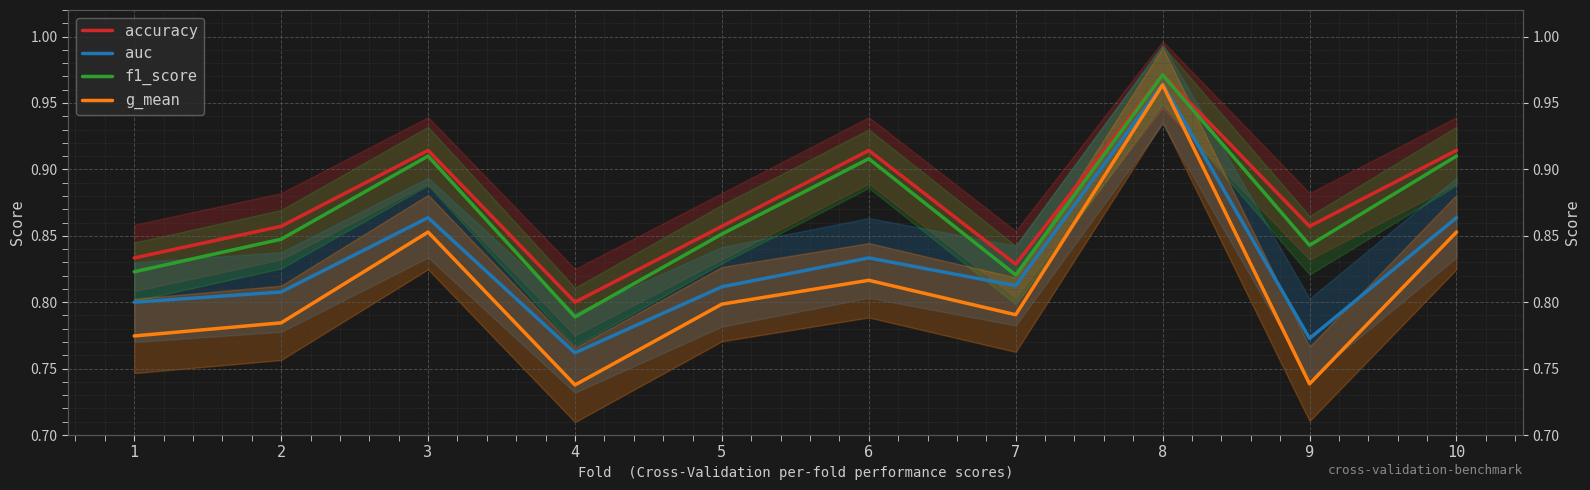

How many auc values are between 0 and 1?

10